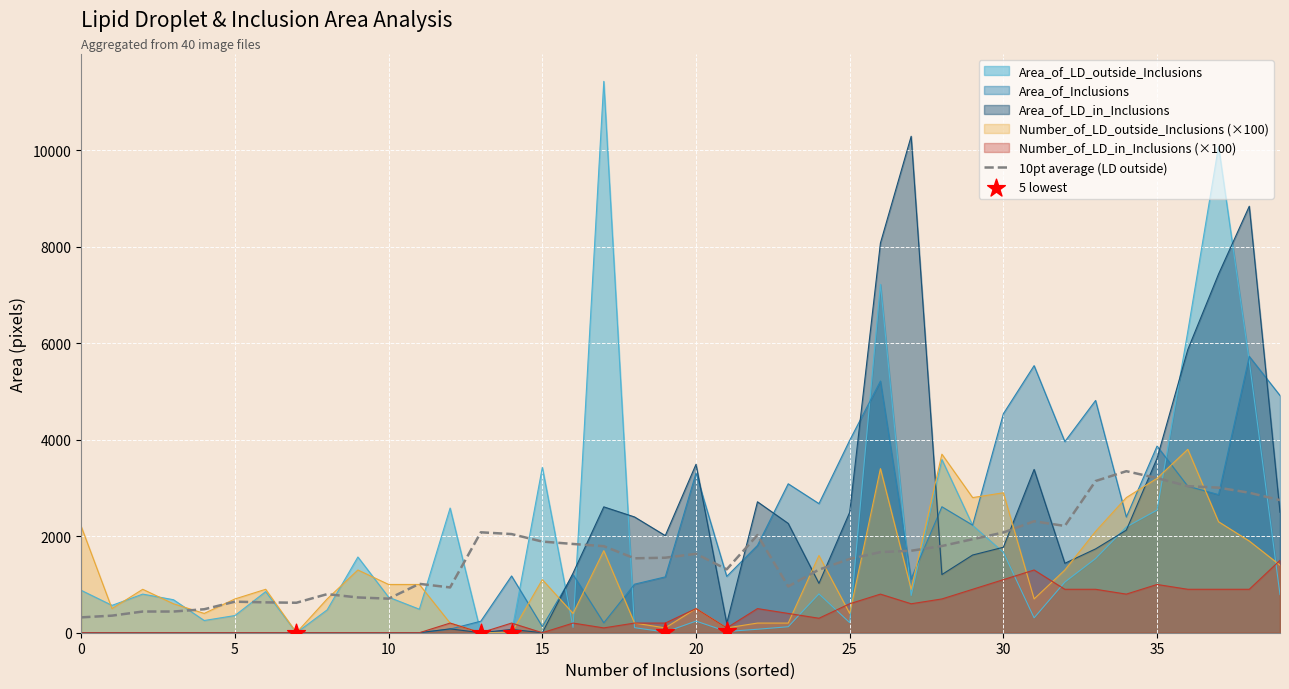

Which series reaches the minimum Y coordinate?

Area_of_LD_outside_Inclusions